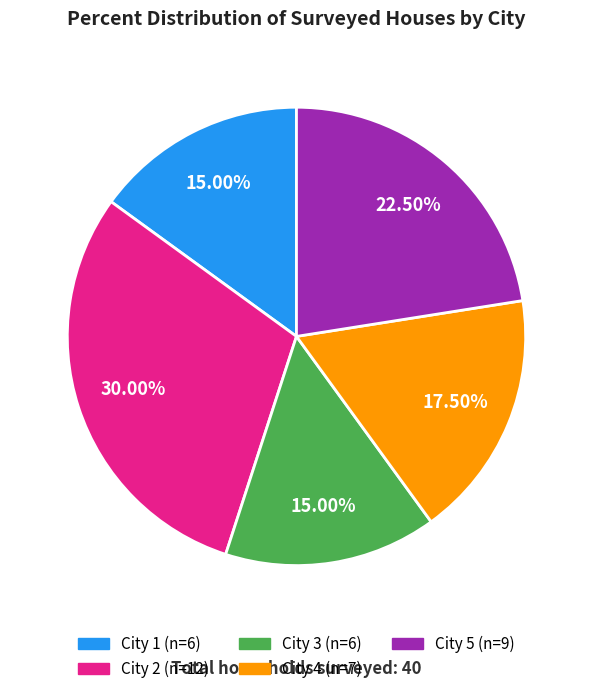

What is the largest slice in the pie chart?

City 2